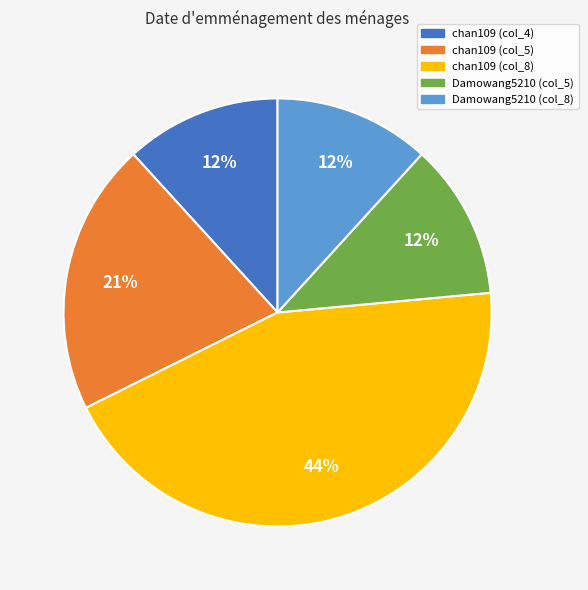

To the nearest percent, what is the average slice percentage?

20%